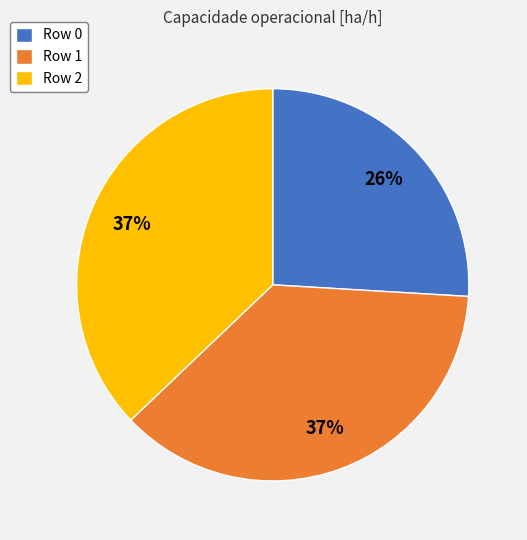

Which has a higher value, Row 2 or Row 0?

Row 2